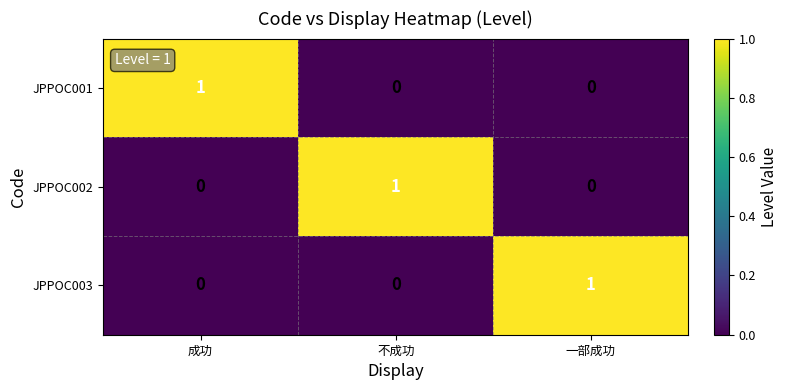

What is the spread (max minus min) of values at 不成功?

1